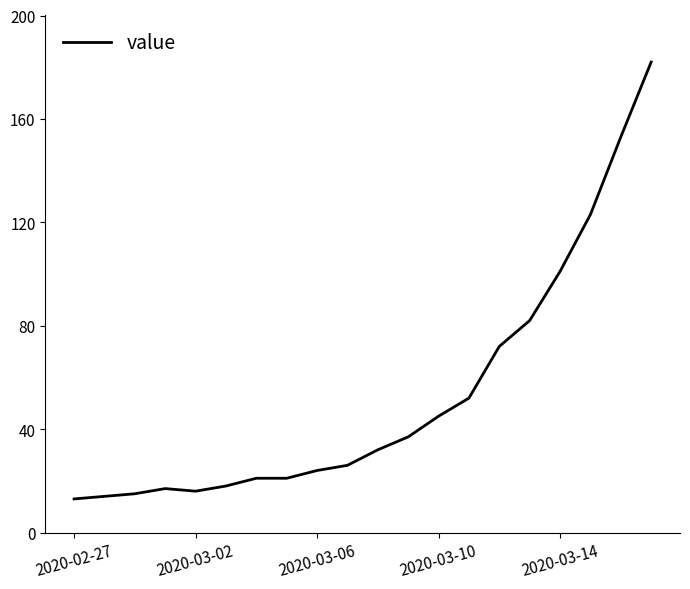

What is the difference between the maximum and minimum values?

169